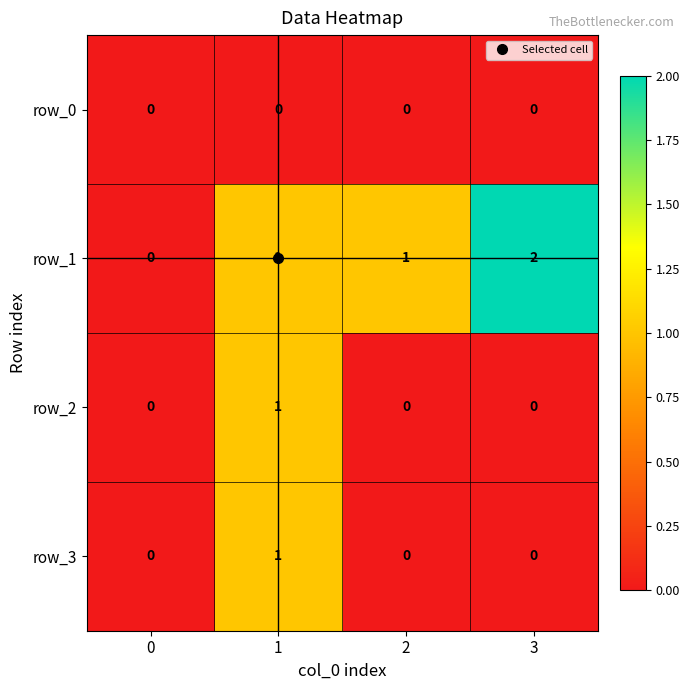

What is the difference between the maximum and second lowest values in the row_2 series?

1